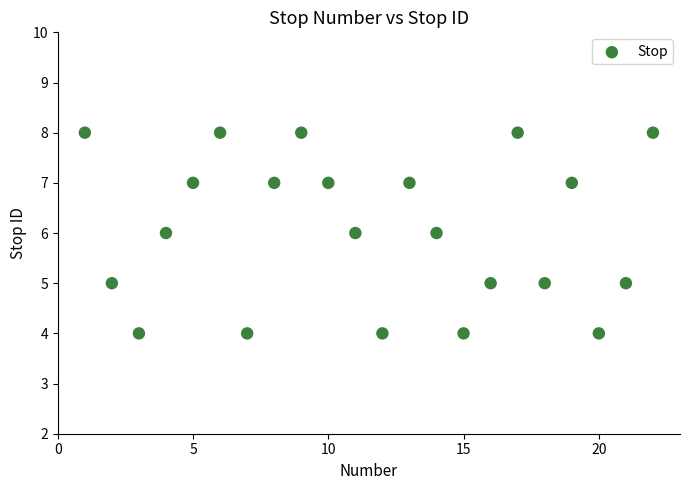

What is the range of X values (max minus min)?

21